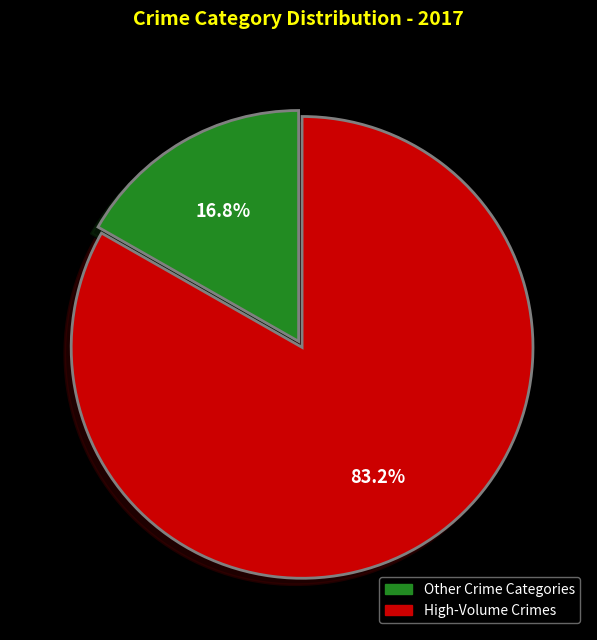

Is there a majority slice in this chart?

Yes